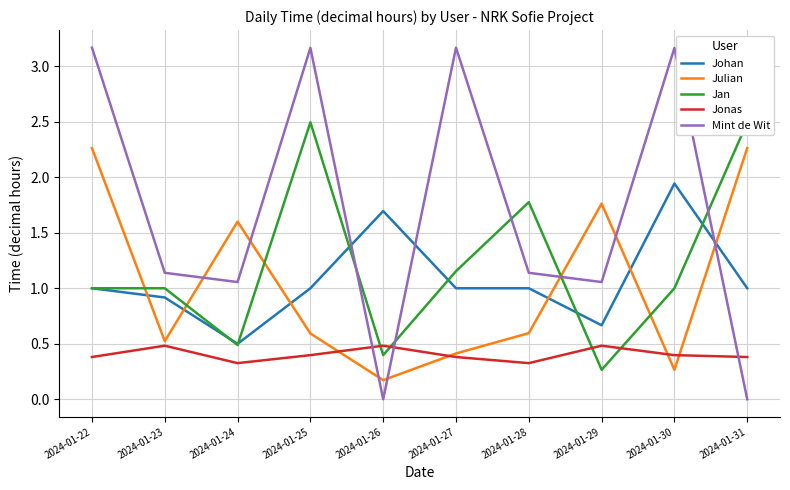

How many values in the Jan series exceed 1?

4